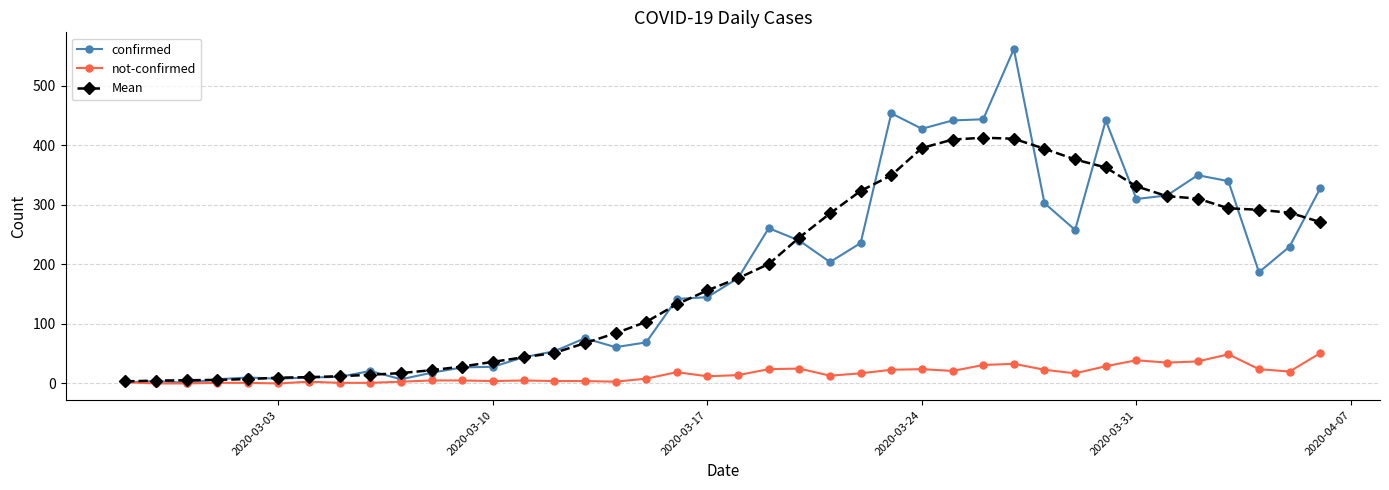

What is the highest value of the confirmed series?

562.0